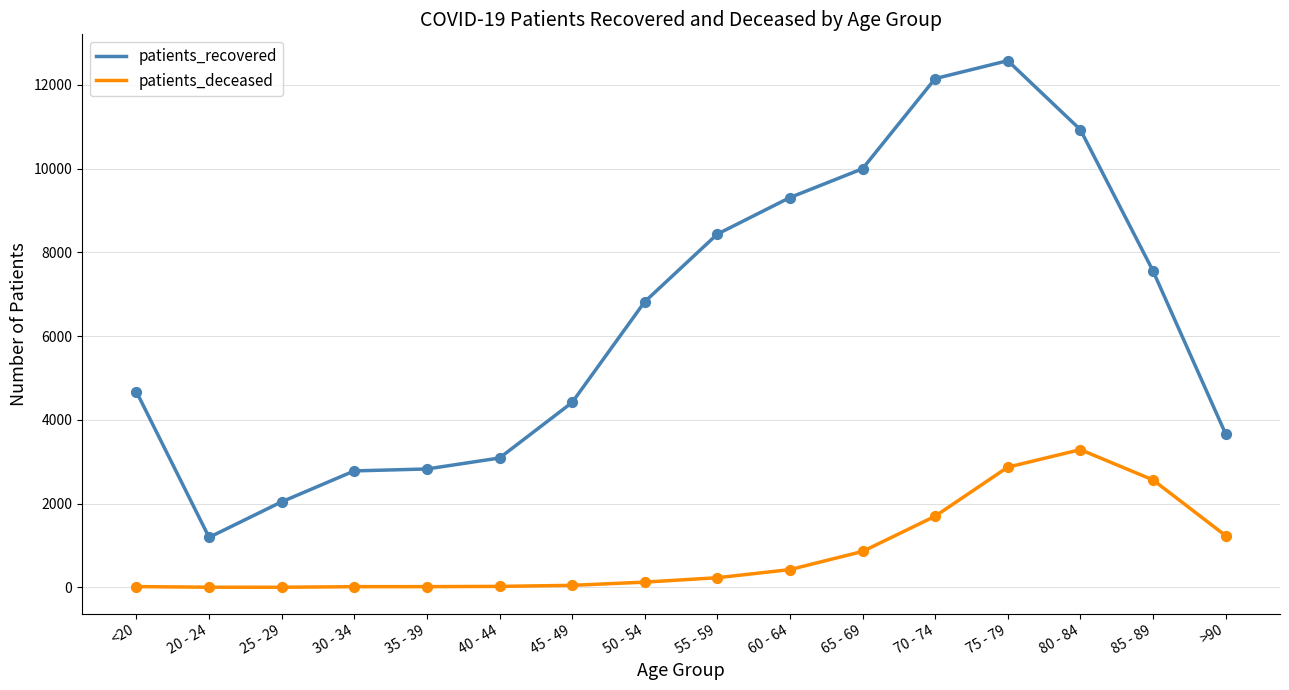

Which series changed the most between 65 - 69 and 75 - 79?

patients_recovered